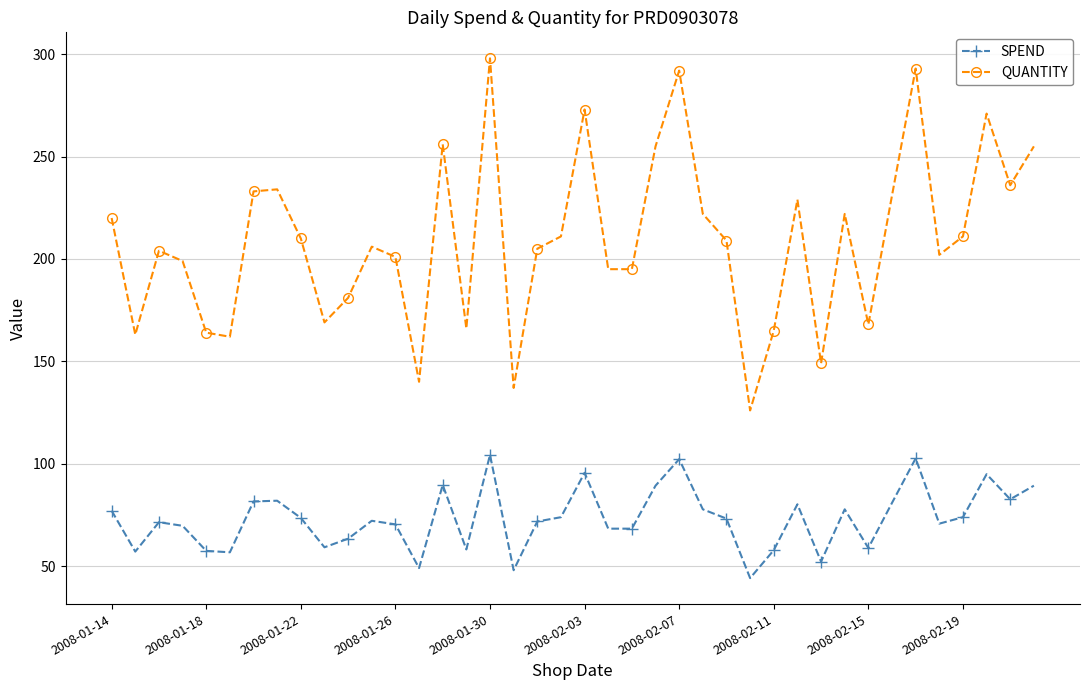

Which series has the largest total across all categories?

QUANTITY